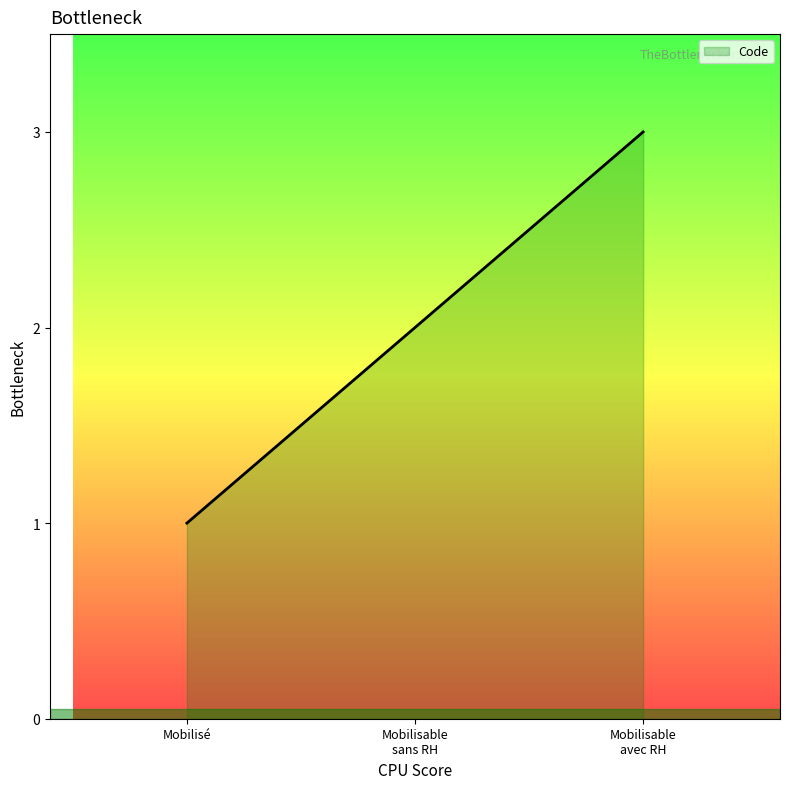

Is it true that the value at Mobilisé is 1?

True